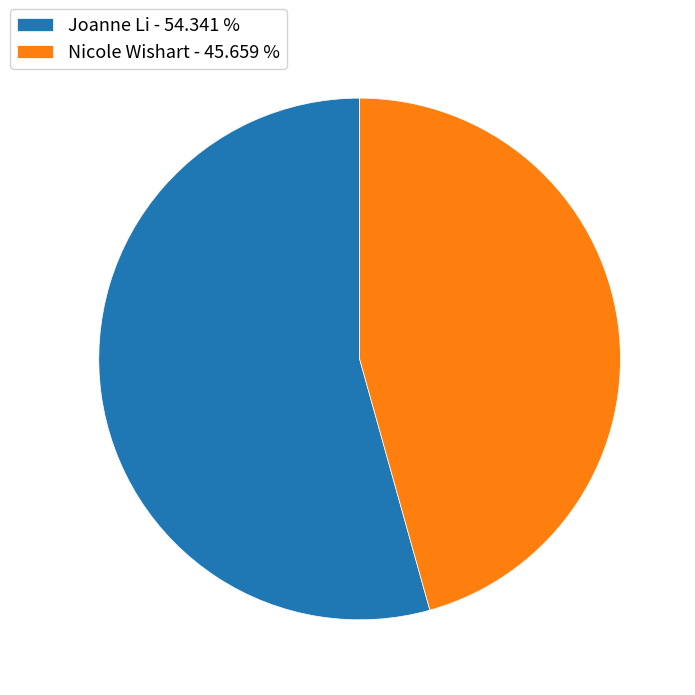

Which has a higher value, Joanne Li - 54.341 % or Nicole Wishart - 45.659 %?

Joanne Li - 54.341 %